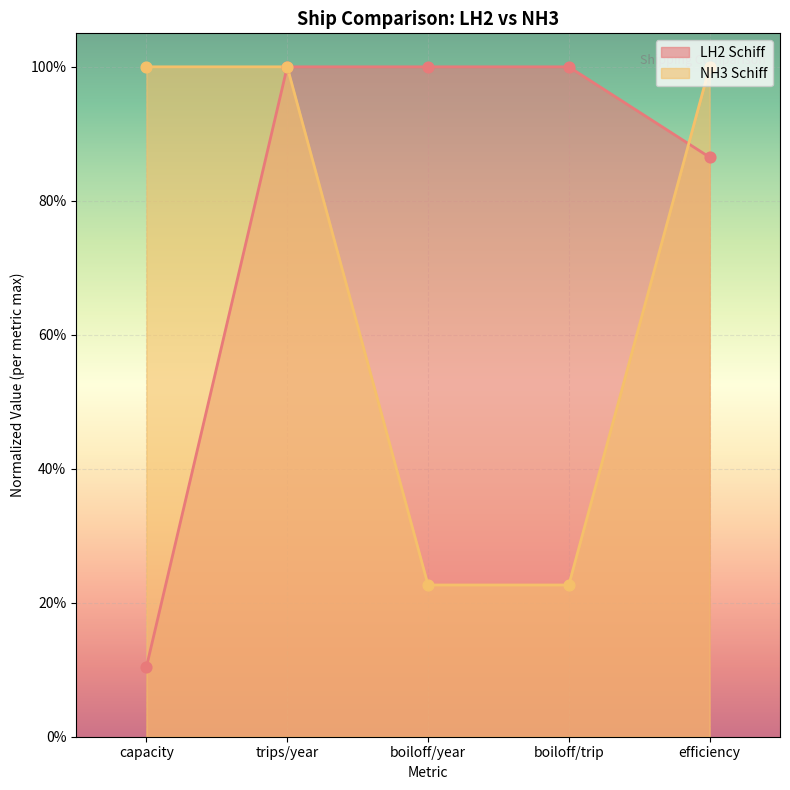

Which has a higher value, efficiency or trips/year?

trips/year